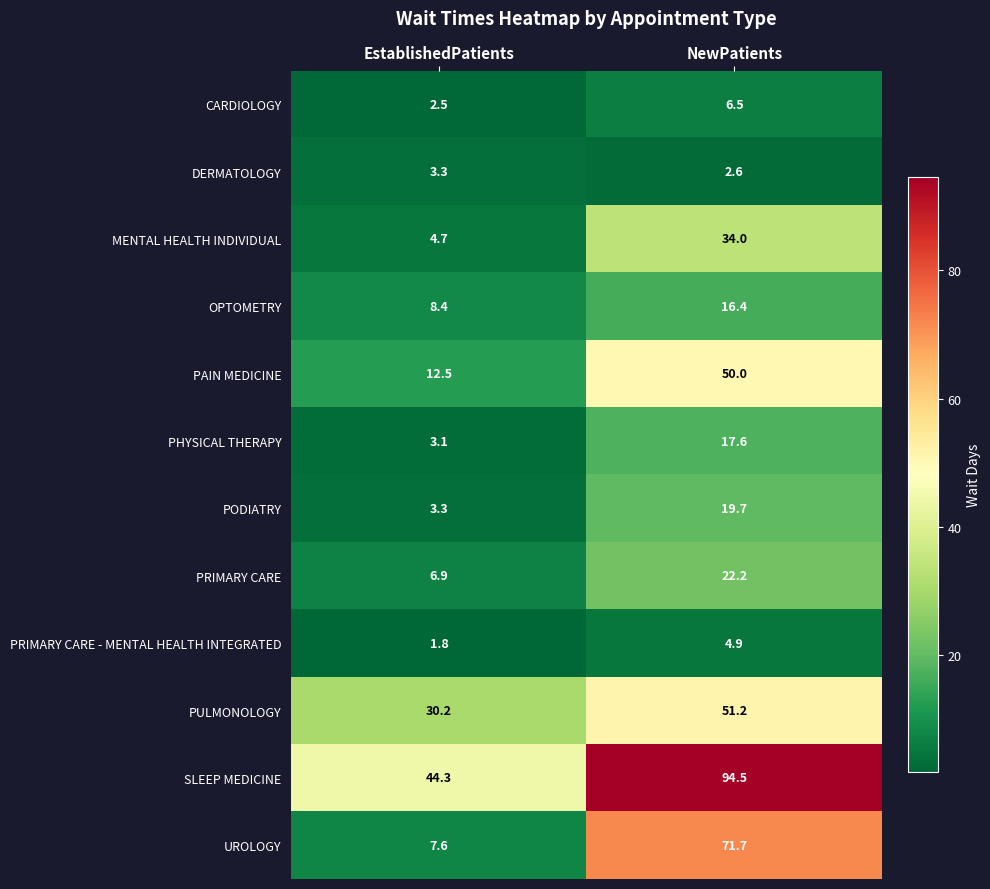

At how many categories does at least one series exceed 70?

1